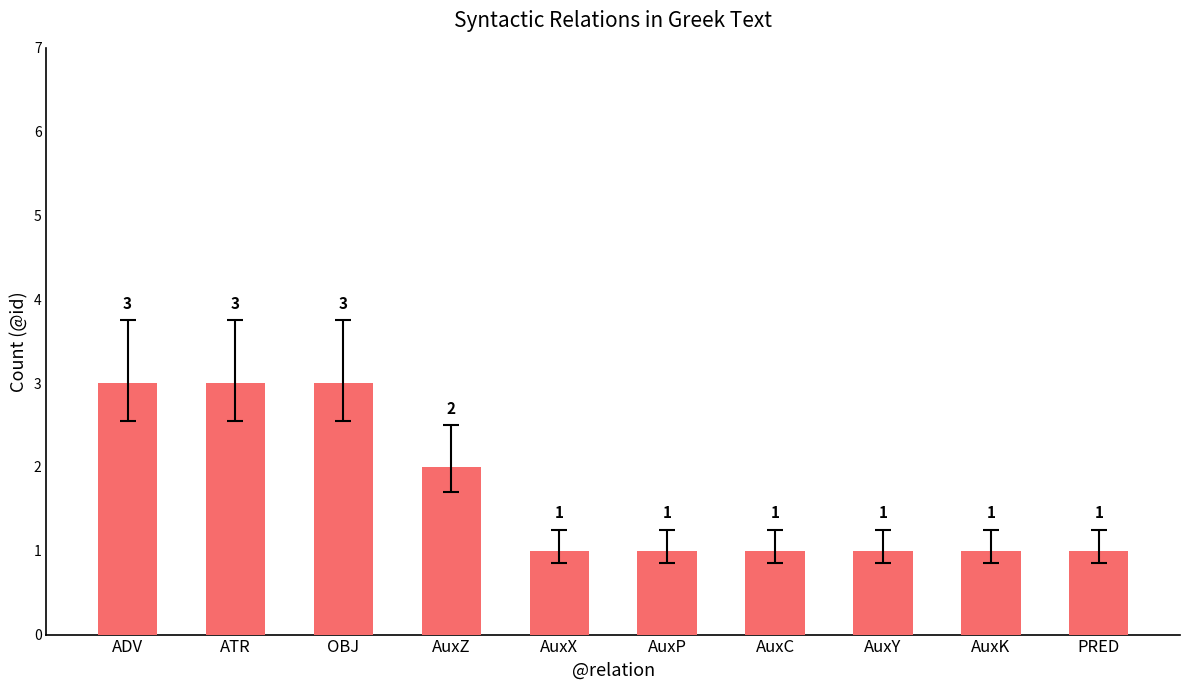

What is the difference between the second highest and second lowest values?

2